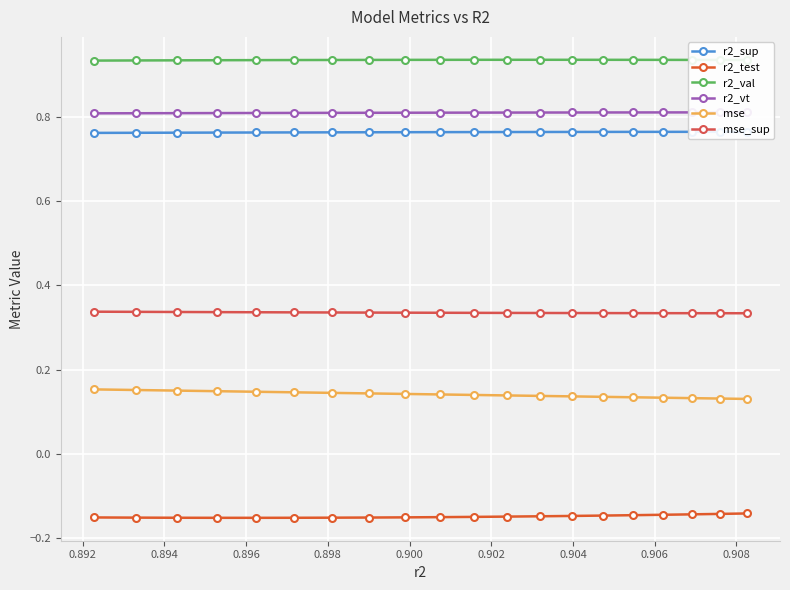

What is the value of the mse_sup point at the 1st from the left?

0.3